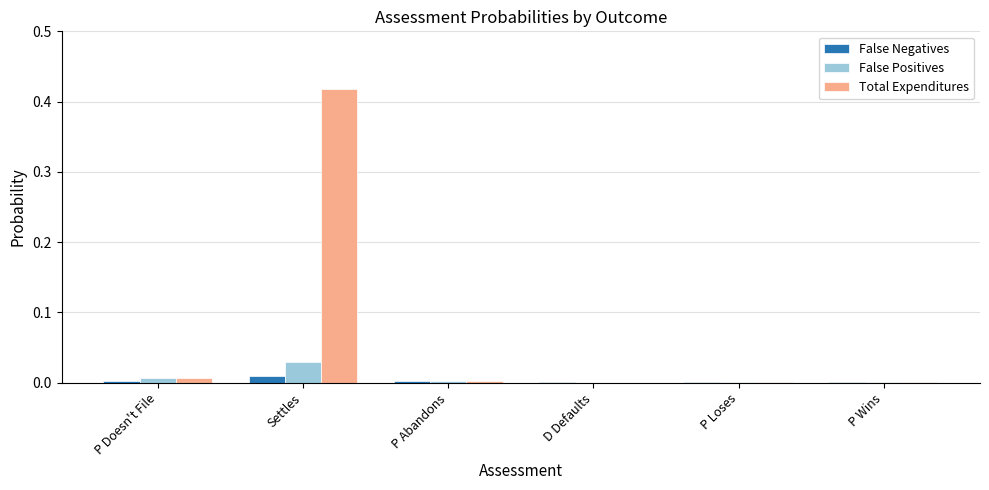

True or false: False Positives has a value of 0.0 at P Wins.

True